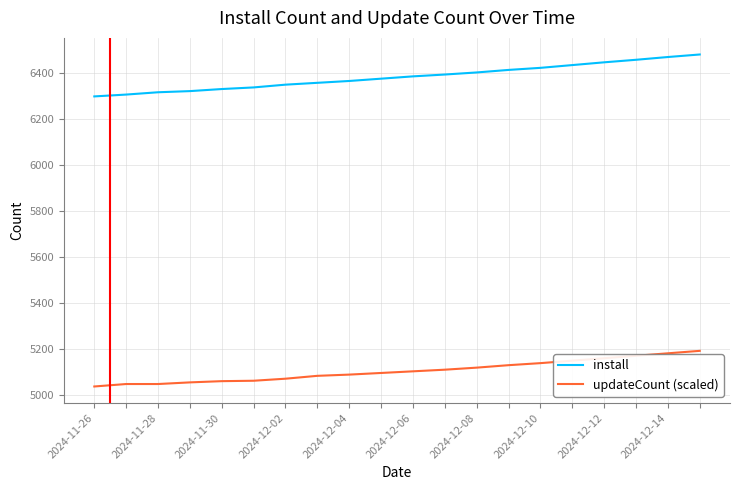

True or false: updateCount (scaled) and install intersect in this chart.

False